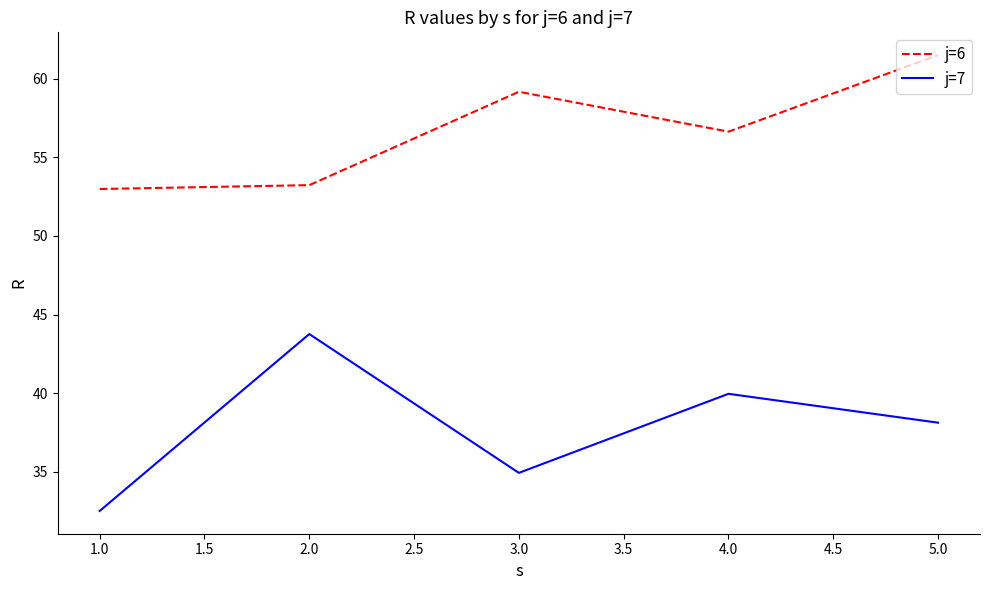

What is the difference between the second highest and second lowest values in the j=6 series?

5.9